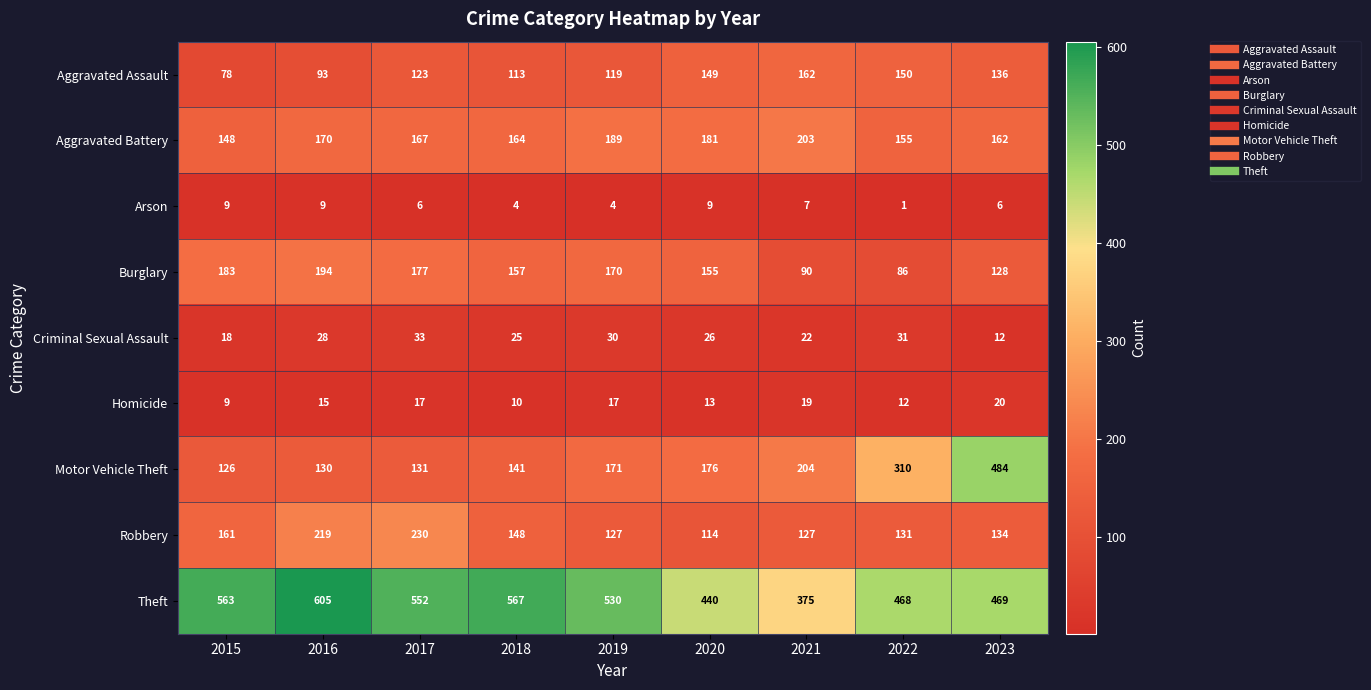

Which series changed the most between 2018 and 2019?

Theft